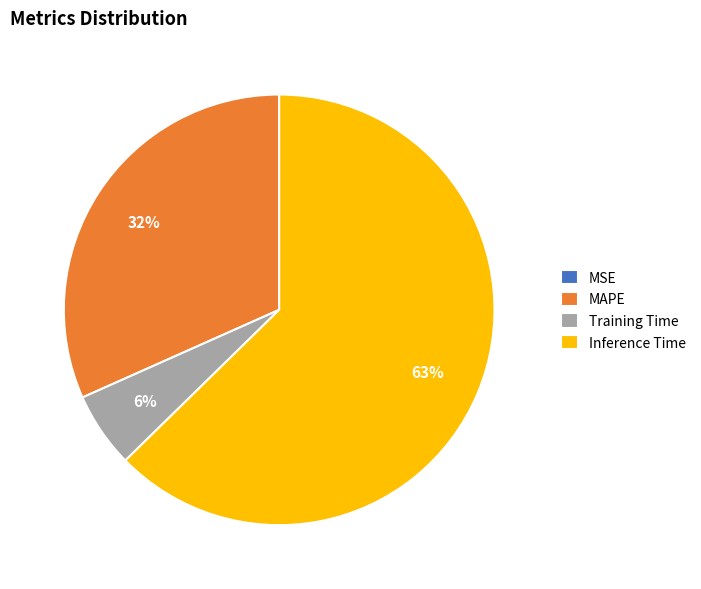

What percentage is the MAPE slice, to the nearest percent?

32%